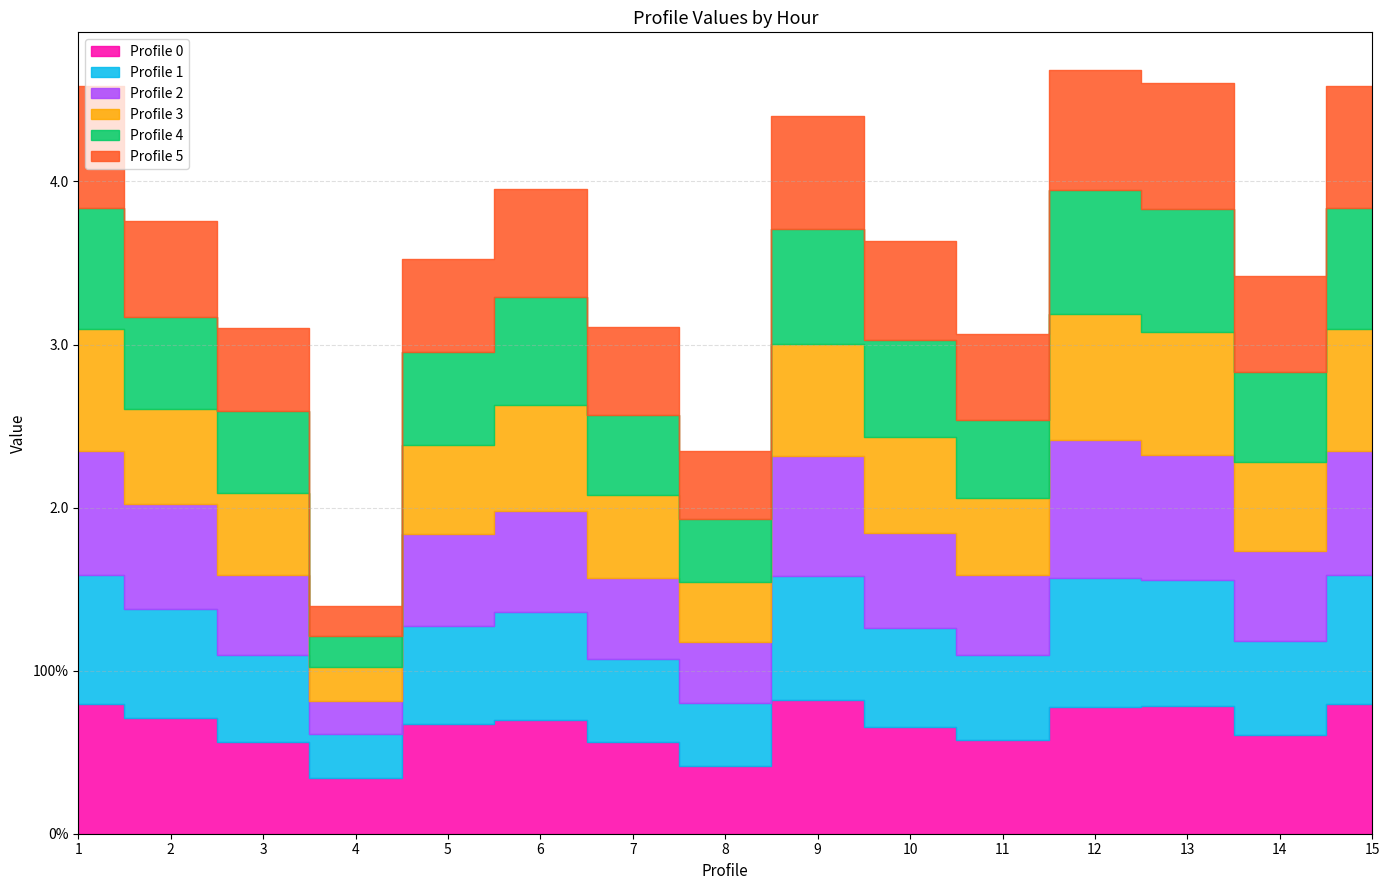

What is the spread (max minus min) of values at 9?

3.6